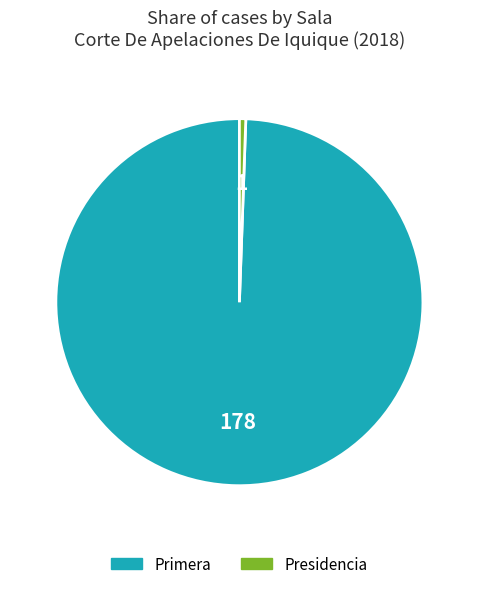

Which slice is the smallest?

Presidencia